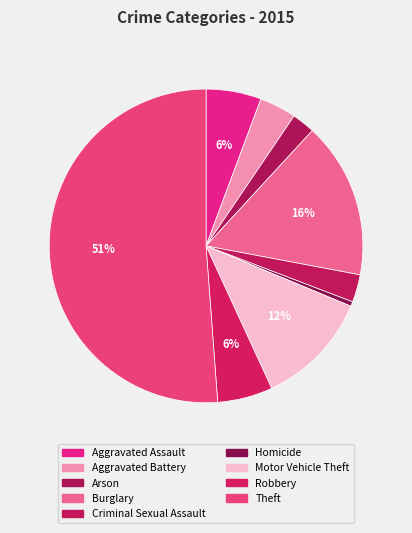

How many slices are in this pie chart?

9